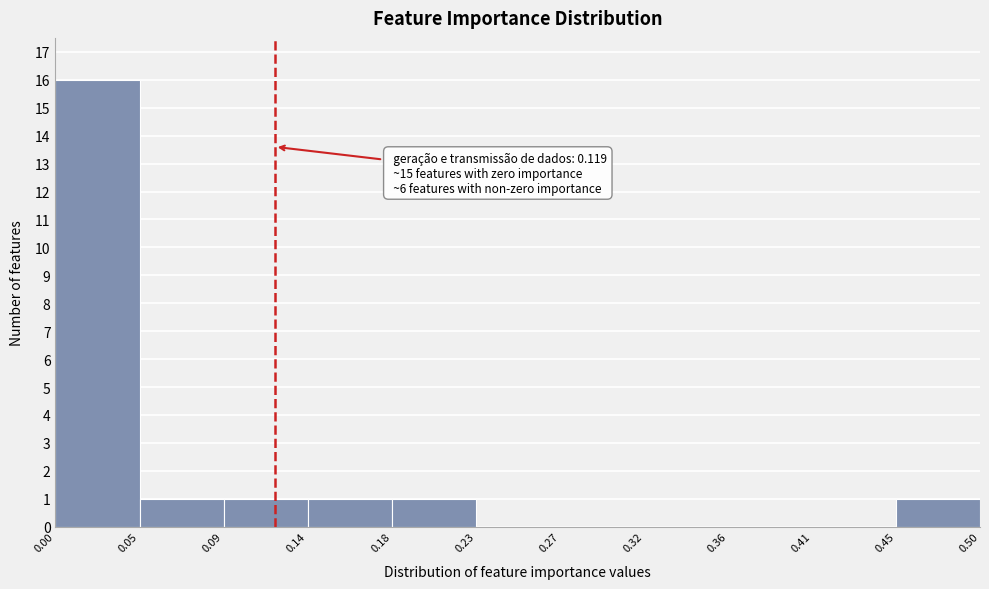

Over which range of the x-axis is the bar tallest?

0.00 to 0.05